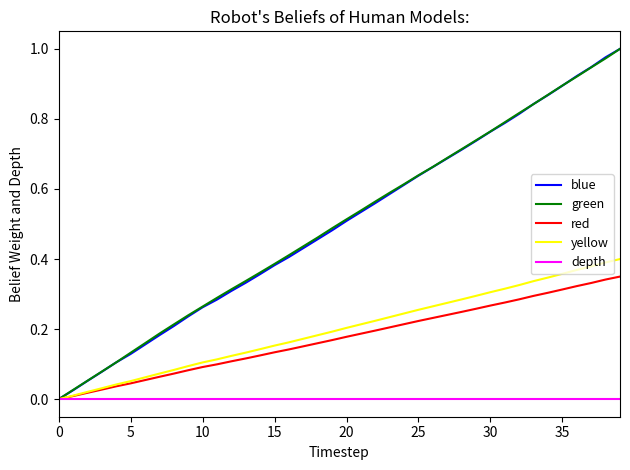

Reading left to right, transcribe all the data shown in this chart.

blue: 0.0	0.0	0.1	0.1	0.1	0.1	0.2	0.2	0.2	0.2	0.3	0.3	0.3	0.3	0.4	0.4	0.4	0.4	0.5	0.5	0.5	0.5	0.6	0.6	0.6	0.6	0.7	0.7	0.7	0.7	0.8	0.8	0.8	0.8	0.9	0.9	0.9	0.9	1.0	1.0
green: 0.0	0.0	0.1	0.1	0.1	0.1	0.2	0.2	0.2	0.2	0.3	0.3	0.3	0.3	0.4	0.4	0.4	0.4	0.5	0.5	0.5	0.5	0.6	0.6	0.6	0.6	0.7	0.7	0.7	0.7	0.8	0.8	0.8	0.8	0.9	0.9	0.9	0.9	1.0	1.0
red: 0.0	0.0	0.0	0.0	0.0	0.0	0.1	0.1	0.1	0.1	0.1	0.1	0.1	0.1	0.1	0.1	0.1	0.2	0.2	0.2	0.2	0.2	0.2	0.2	0.2	0.2	0.2	0.2	0.2	0.3	0.3	0.3	0.3	0.3	0.3	0.3	0.3	0.3	0.3	0.3
yellow: 0.0	0.0	0.0	0.0	0.0	0.1	0.1	0.1	0.1	0.1	0.1	0.1	0.1	0.1	0.1	0.2	0.2	0.2	0.2	0.2	0.2	0.2	0.2	0.2	0.2	0.3	0.3	0.3	0.3	0.3	0.3	0.3	0.3	0.3	0.3	0.4	0.4	0.4	0.4	0.4
depth: 0.0	0.0	0.0	0.0	0.0	0.0	0.0	0.0	0.0	0.0	0.0	0.0	0.0	0.0	0.0	0.0	0.0	0.0	0.0	0.0	0.0	0.0	0.0	0.0	0.0	0.0	0.0	0.0	0.0	0.0	0.0	0.0	0.0	0.0	0.0	0.0	0.0	0.0	0.0	0.0